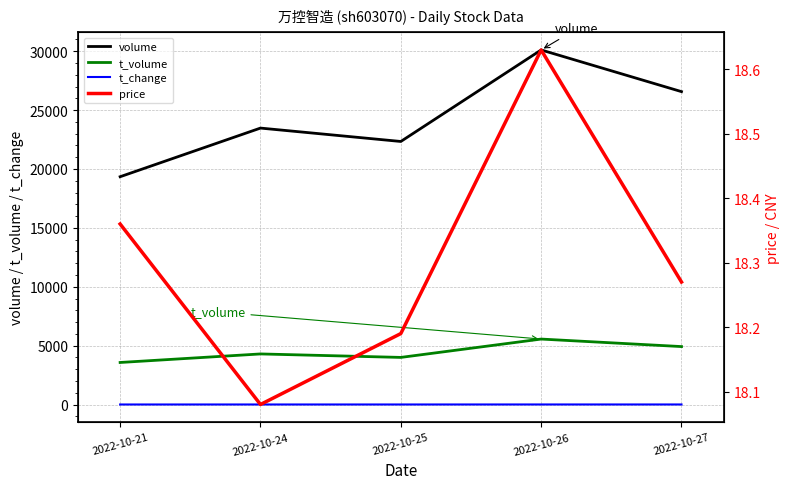

Which series has the largest range (max minus min)?

volume